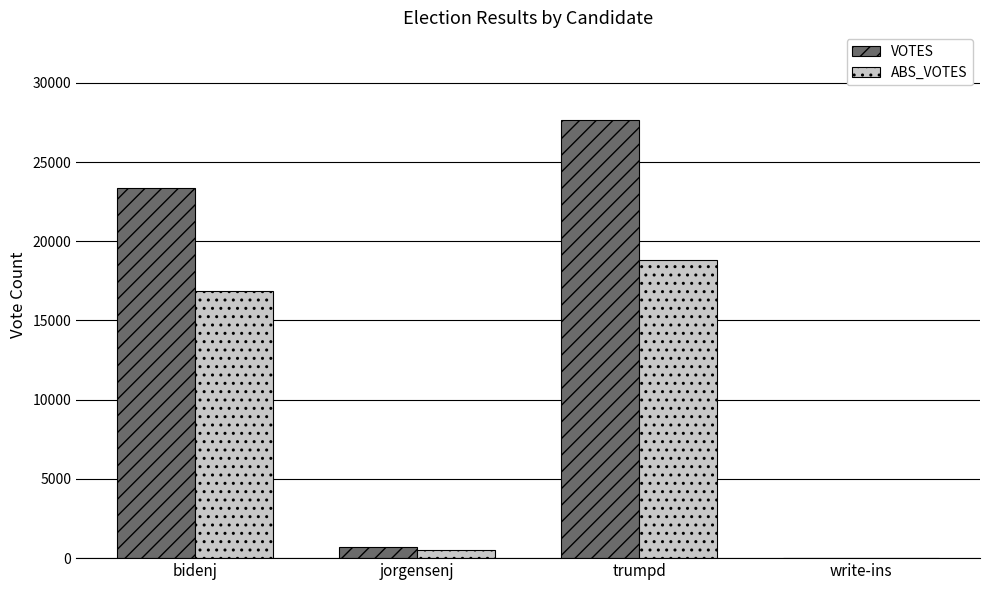

What value does the ABS_VOTES series have at trumpd?

18787